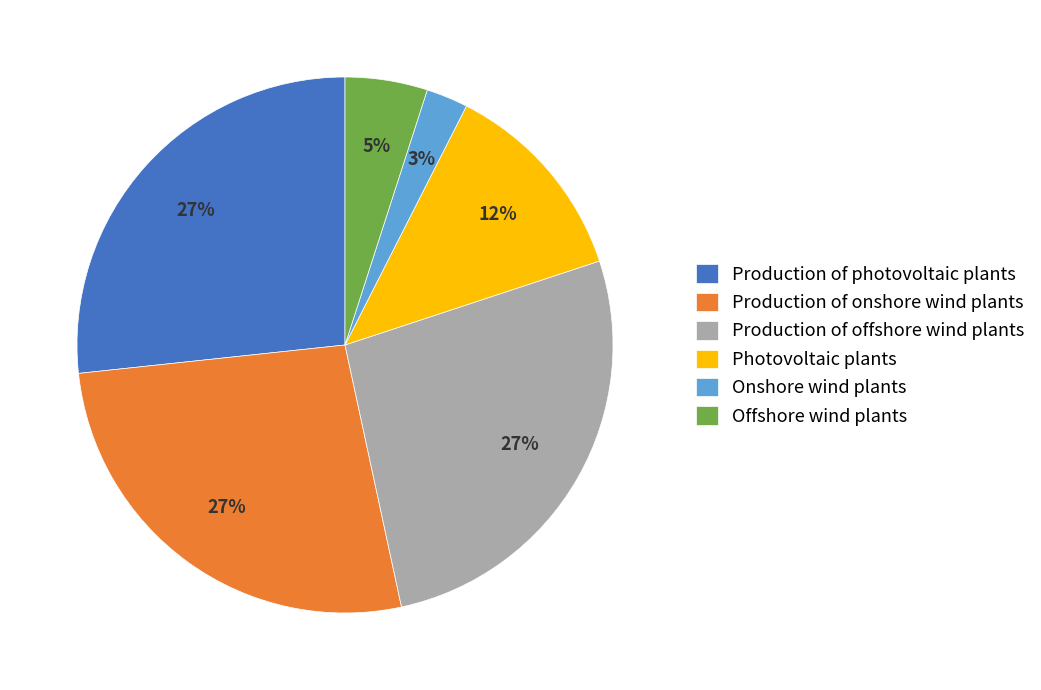

True or false: Production of photovoltaic plants accounts for 15% of the total.

False